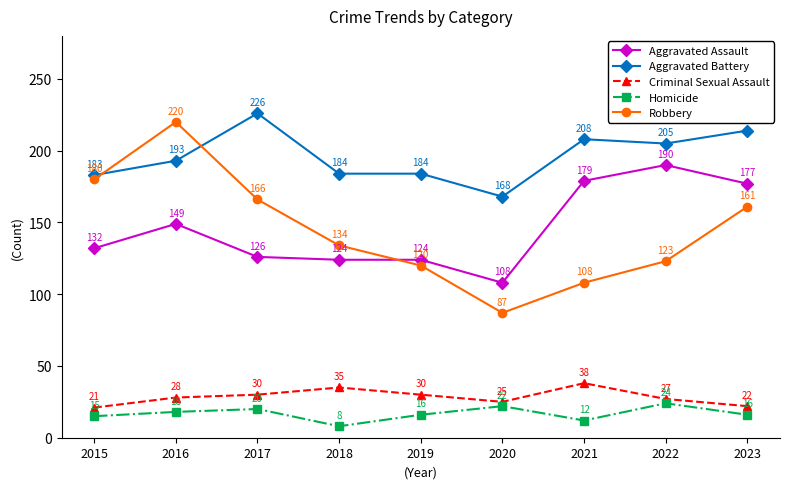

True or false: Aggravated Assault and Criminal Sexual Assault intersect in this chart.

False